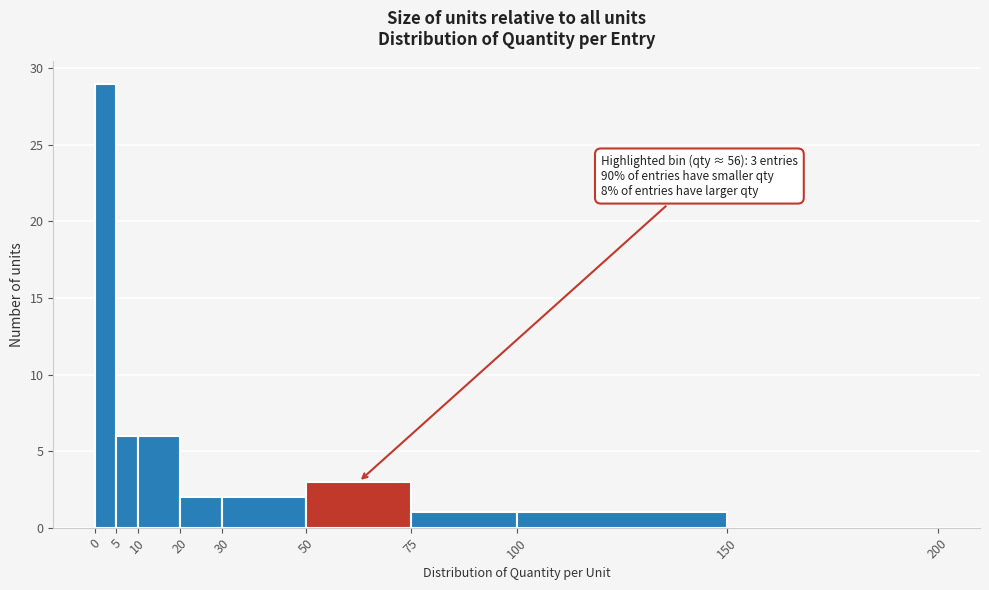

Over which range of the x-axis is the bar tallest?

0 to 5